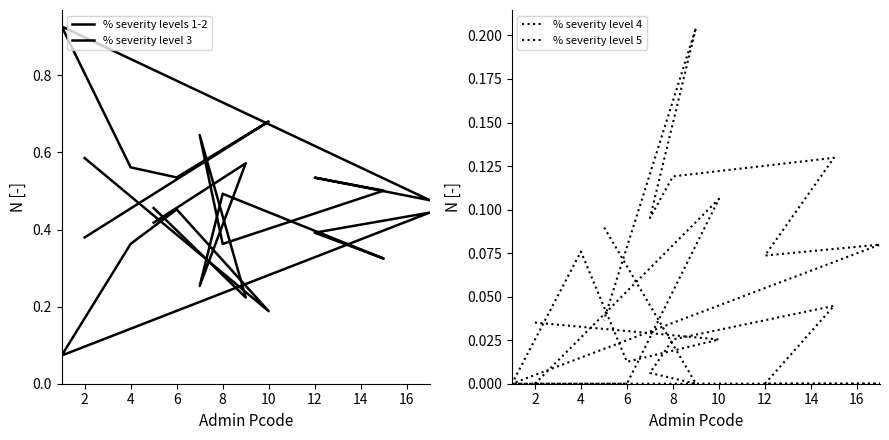

What are all the series names shown in the legend?

% severity levels 1-2, % severity level 3, % severity level 4, % severity level 5